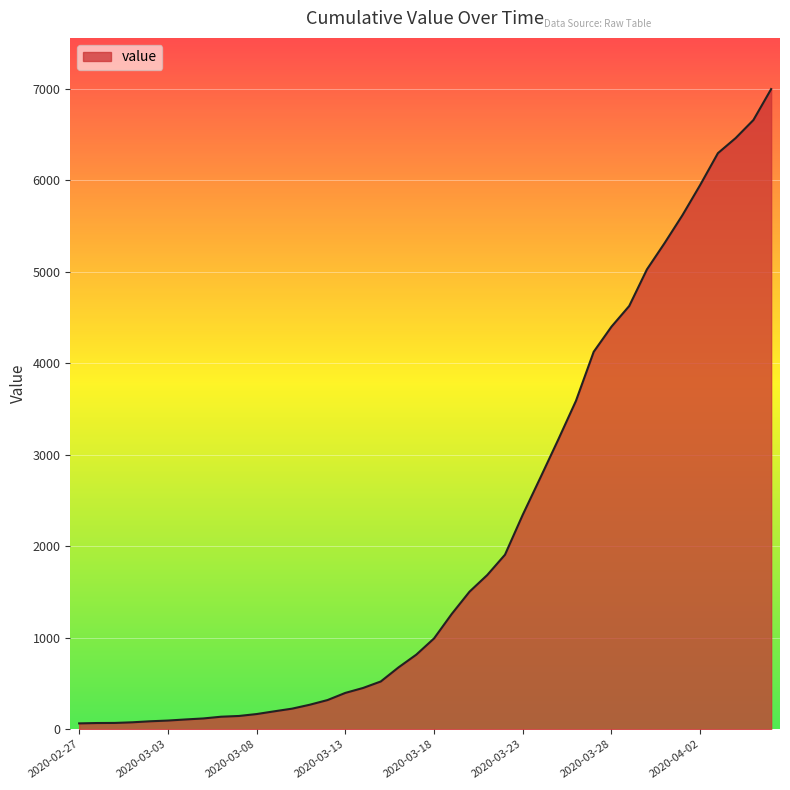

What is the maximum value shown in the chart?

6994